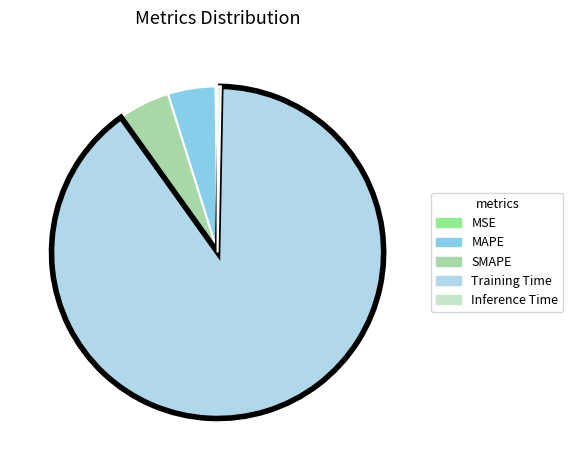

Do Inference Time and SMAPE together represent more than half of the pie?

No